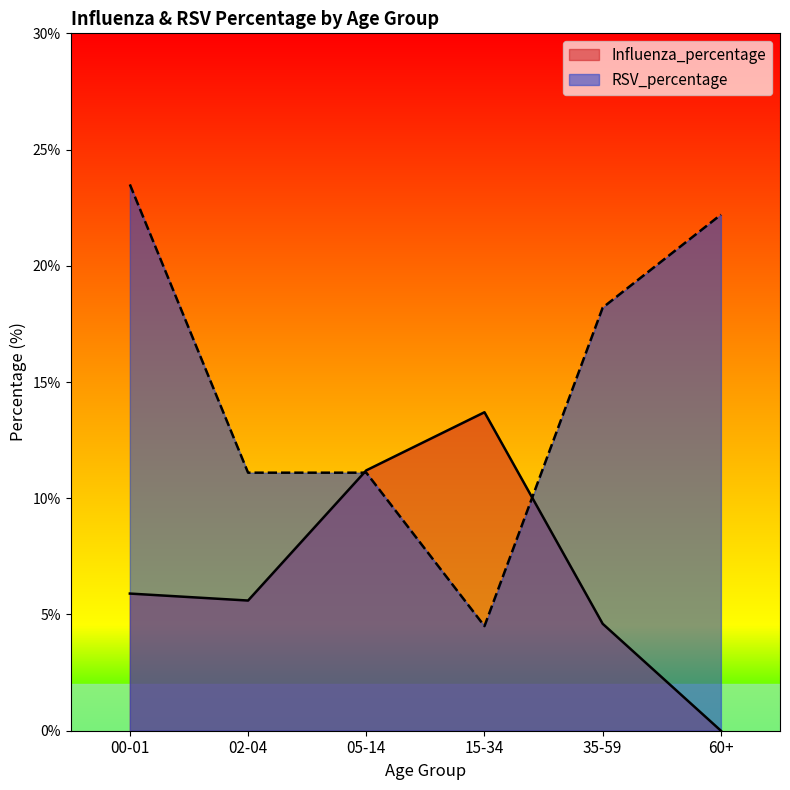

List the labels in order of Influenza_percentage value, smallest first.

60+, 35-59, 02-04, 00-01, 05-14, 15-34